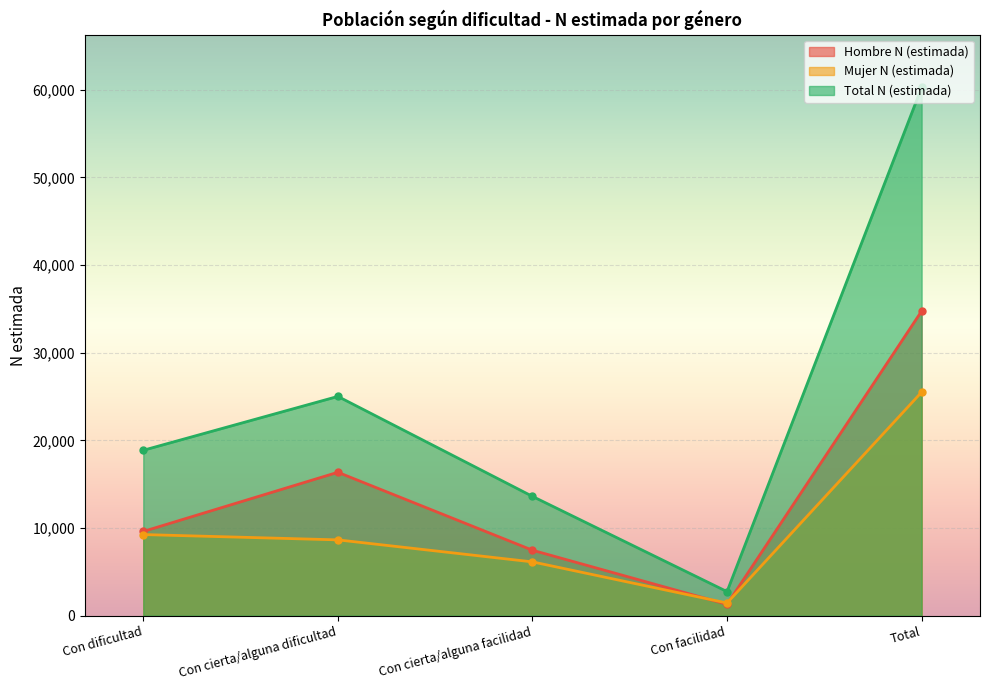

How many data points in Total N (estimada) are less than 18868?

2